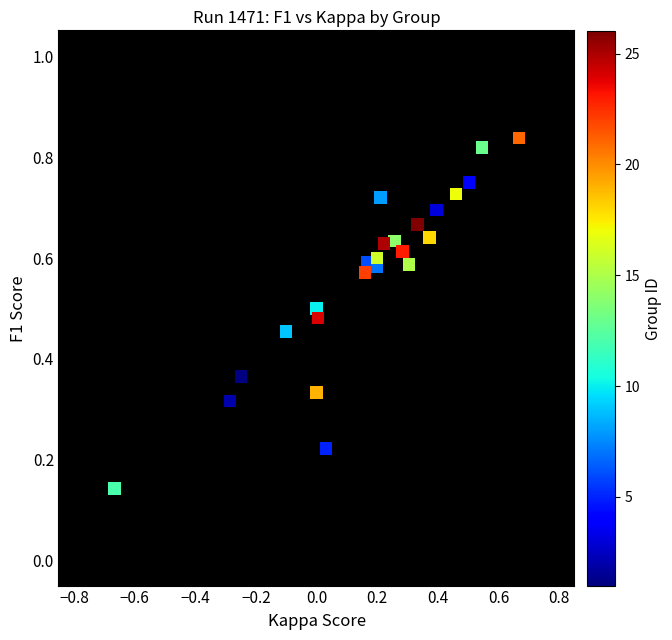

What is the range of X values (max minus min)?

1.3